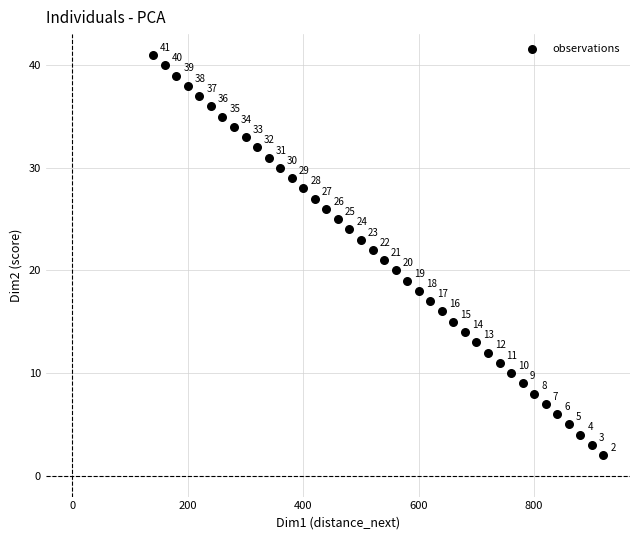

What Y value in the scatter plot is closest to 21?

21